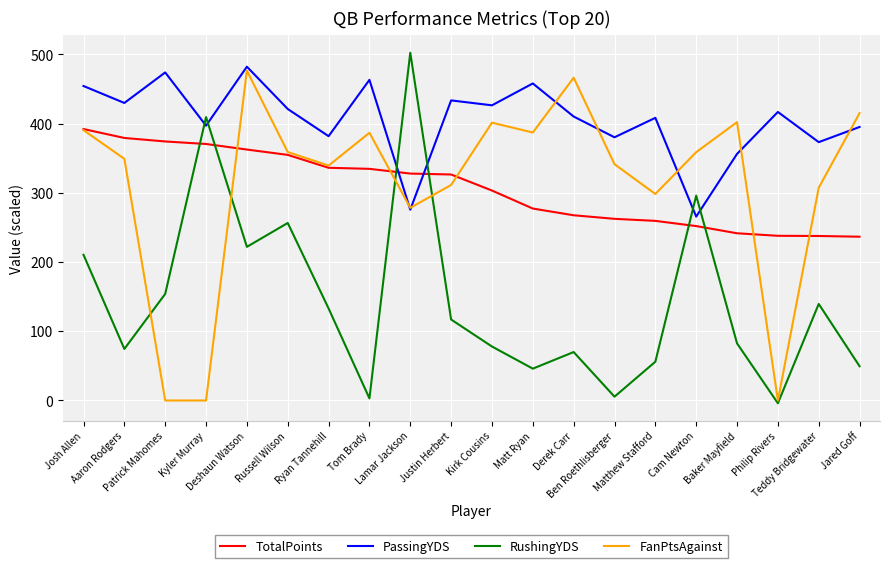

At which label is RushingYDS closest to 249?

Russell Wilson